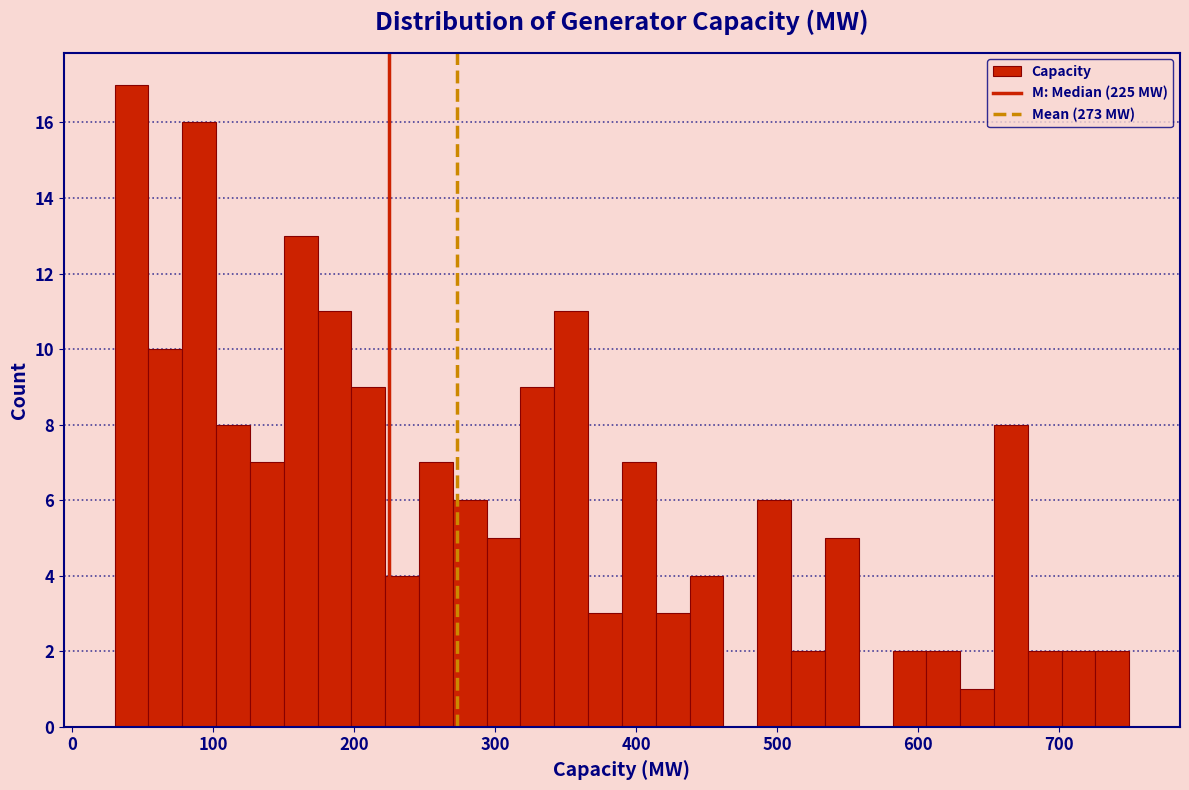

Read against the x-axis, roughly where is the centre of the tallest bar?

40